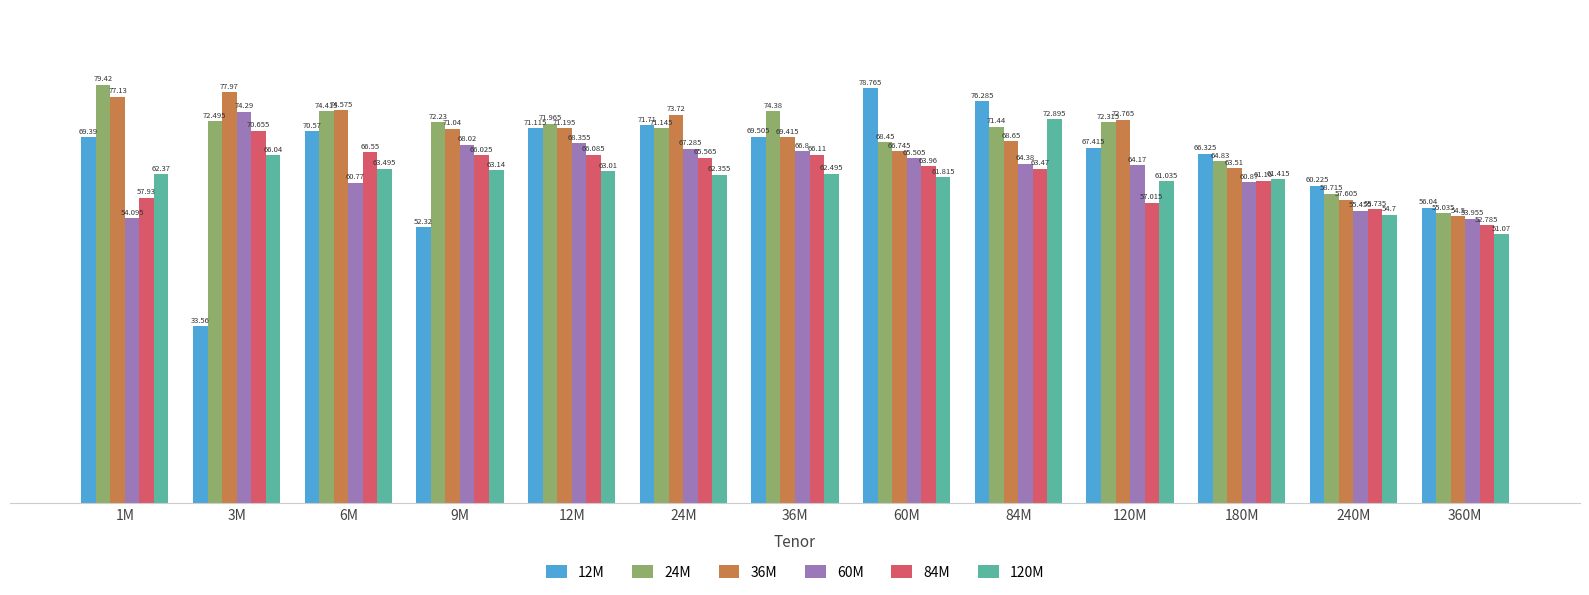

What is the minimum value shown in the chart?

33.6